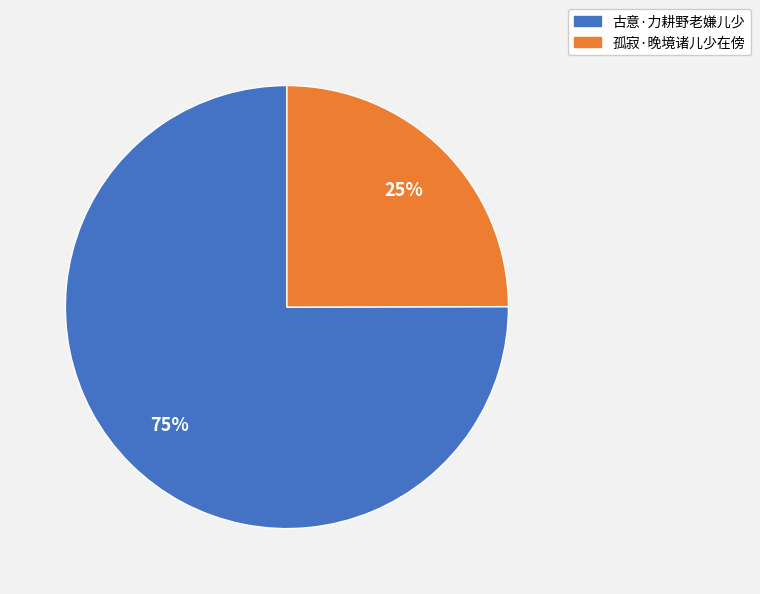

Does 古意·力耕野老嫌儿少 represent more than half of the total?

Yes